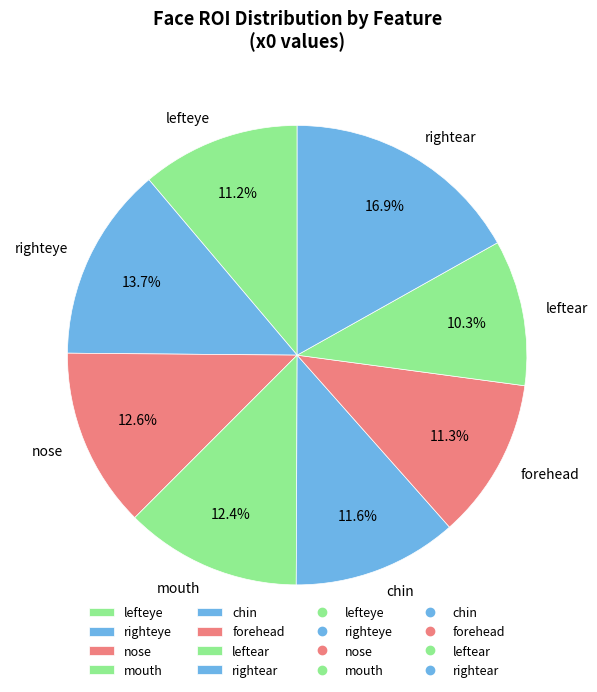

Approximately how many times larger is the value at rightear compared to chin?

1.5